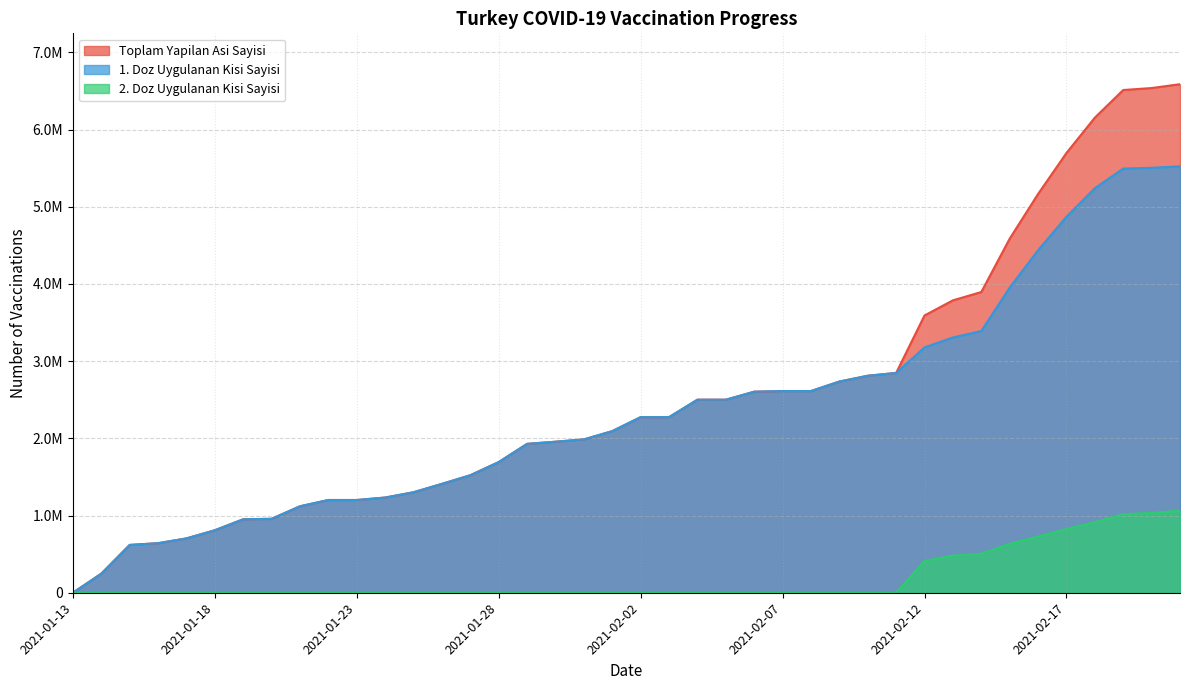

How many lines are shown in the chart?

3